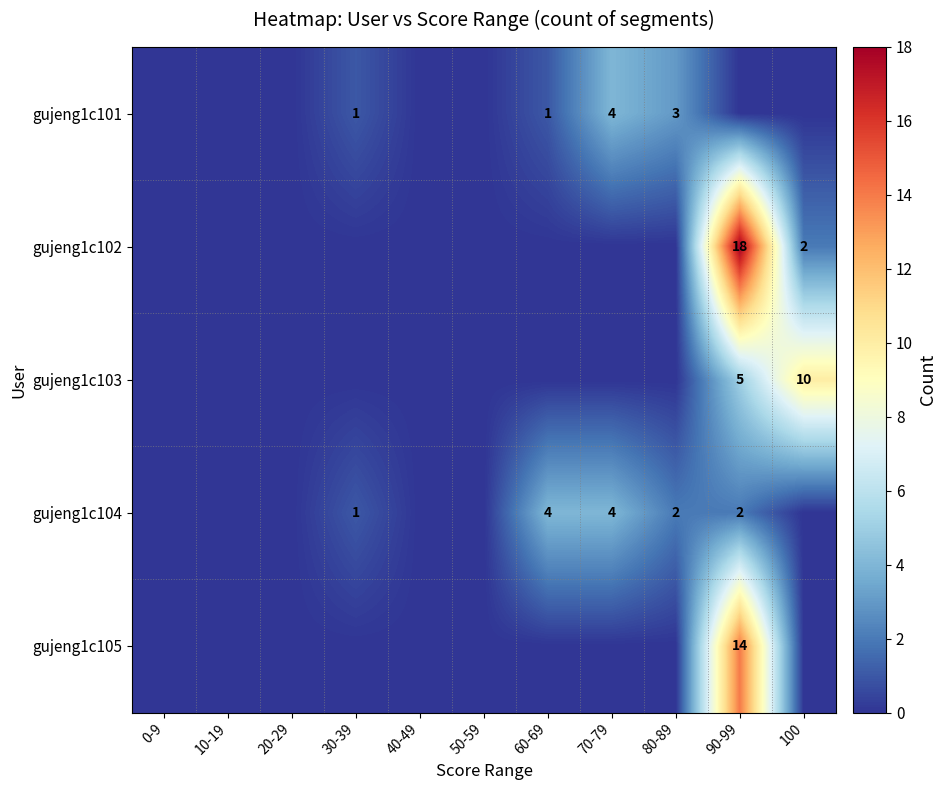

What is the sum of the gujeng1c103 values at 100 and 90-99?

15